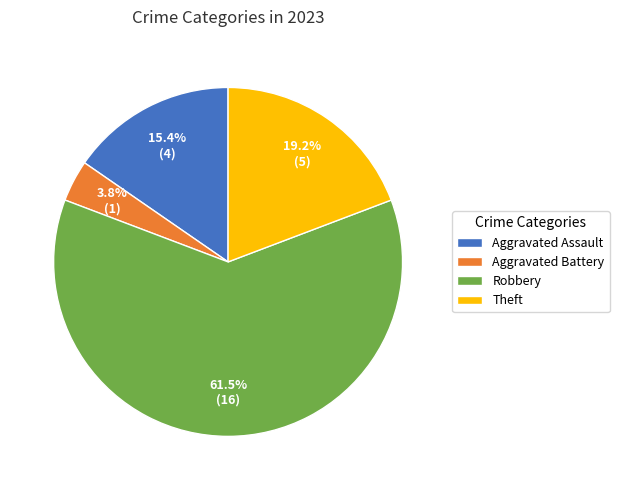

True or false: Theft accounts for 8% of the total.

False